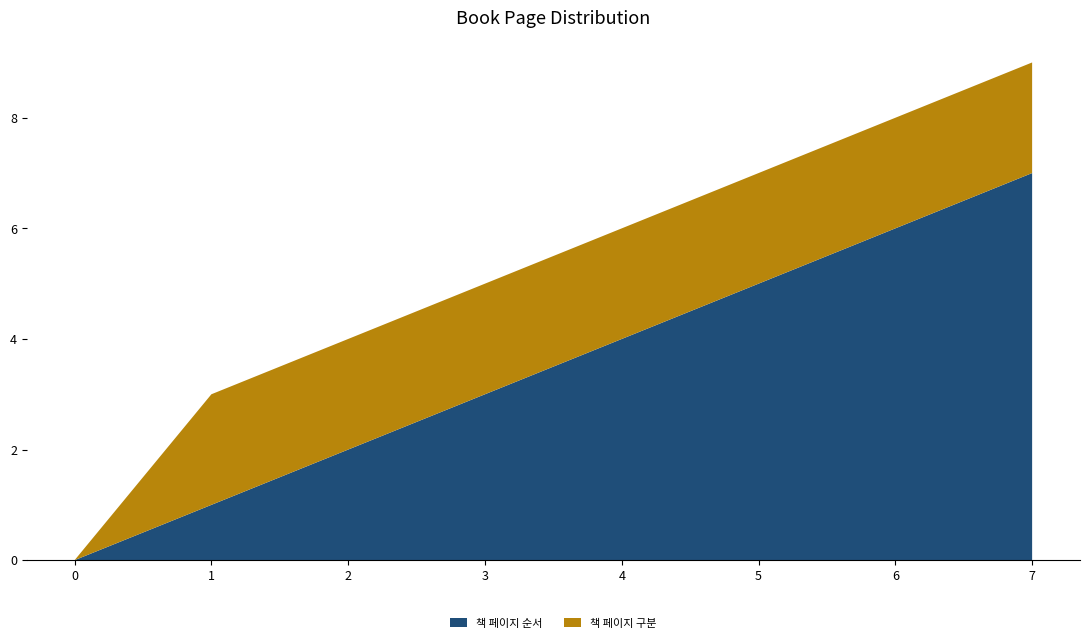

Reading left to right, extract all data points from this chart.

책 페이지 순서: 0=0	1=1	2=2	3=3	4=4	5=5	6=6	7=7
책 페이지 구분: 0=0	1=2	2=2	3=2	4=2	5=2	6=2	7=2